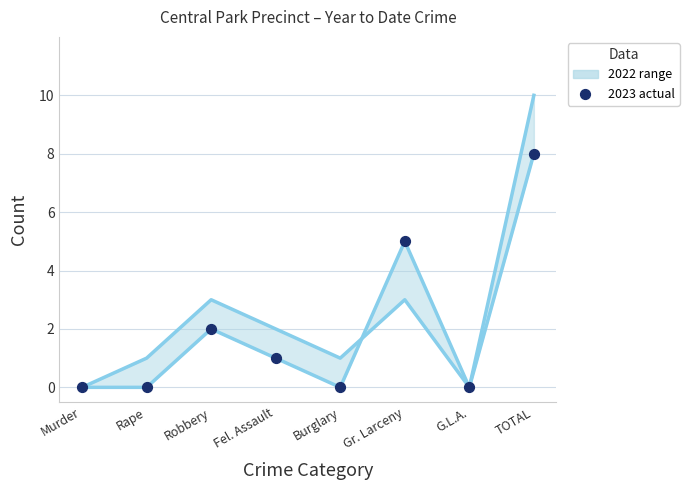

Which has a higher value, Rape or Murder?

Rape